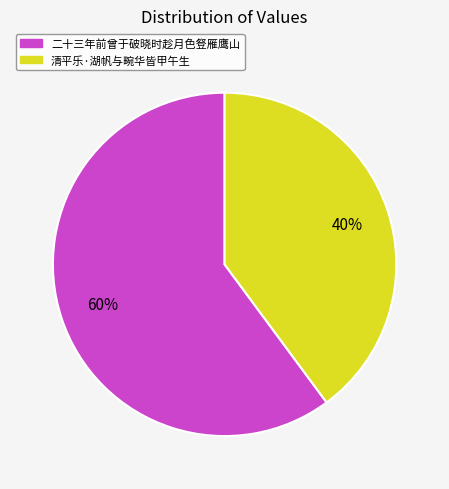

Is it true that 二十三年前曾于破晓时趁月色豋雁鹰山 is 60% of the pie?

True